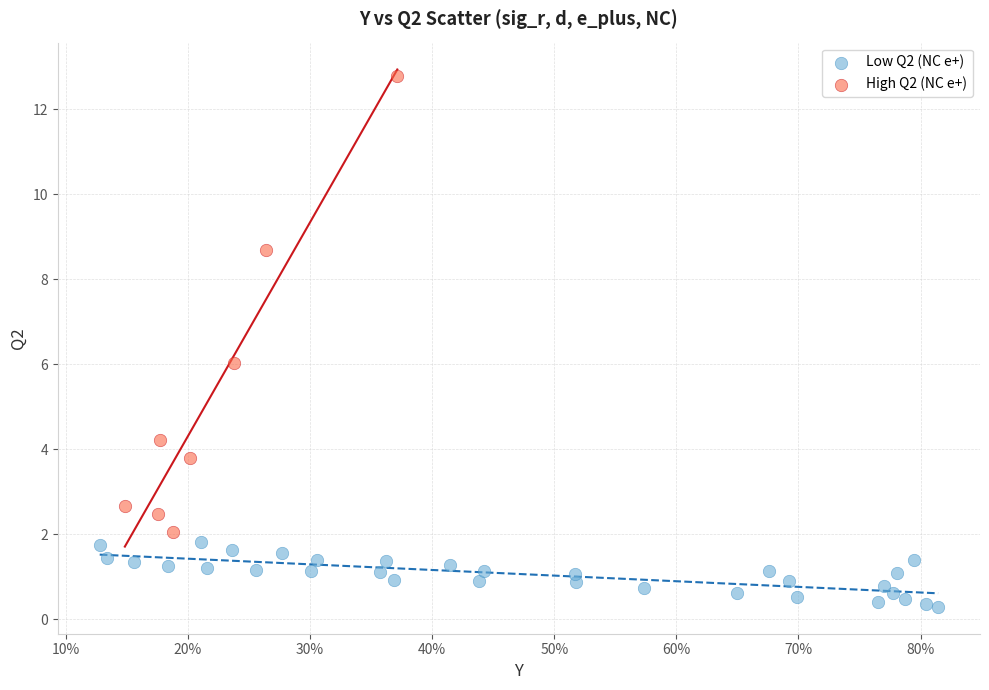

Which series has the widest spread of Y values?

High Q2 (NC e+)